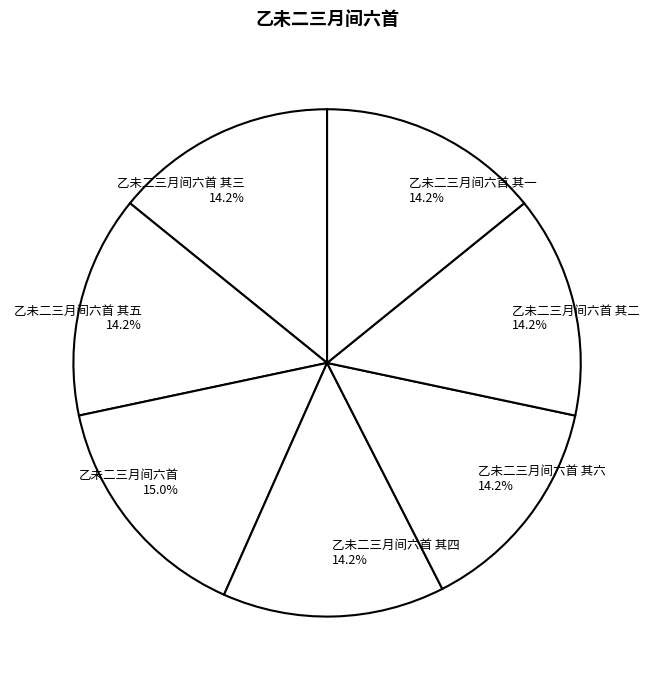

To the nearest percent, what is the average slice percentage?

14%